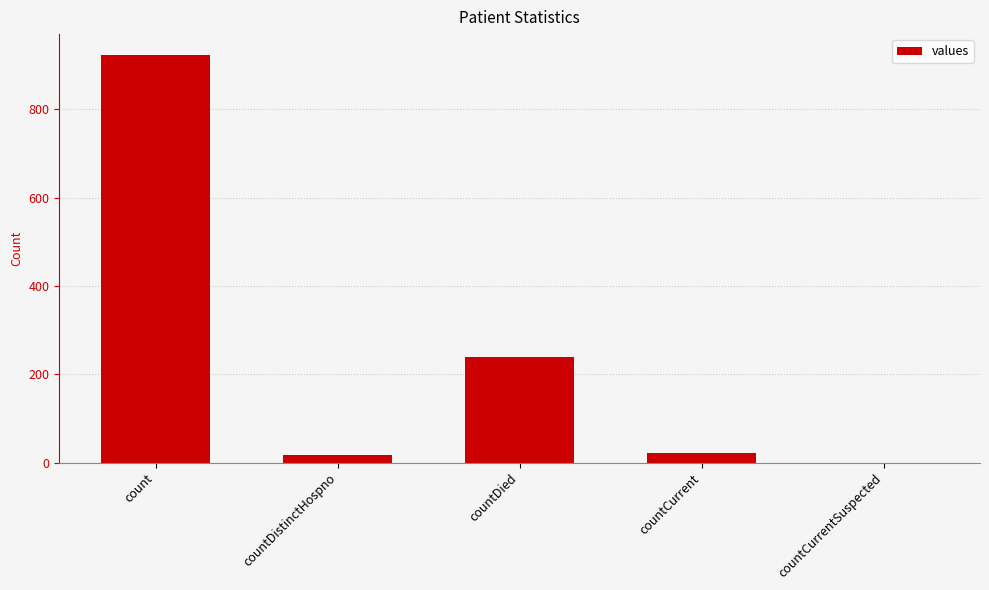

What is the sum of the values at countDied and countCurrentSuspected?

240